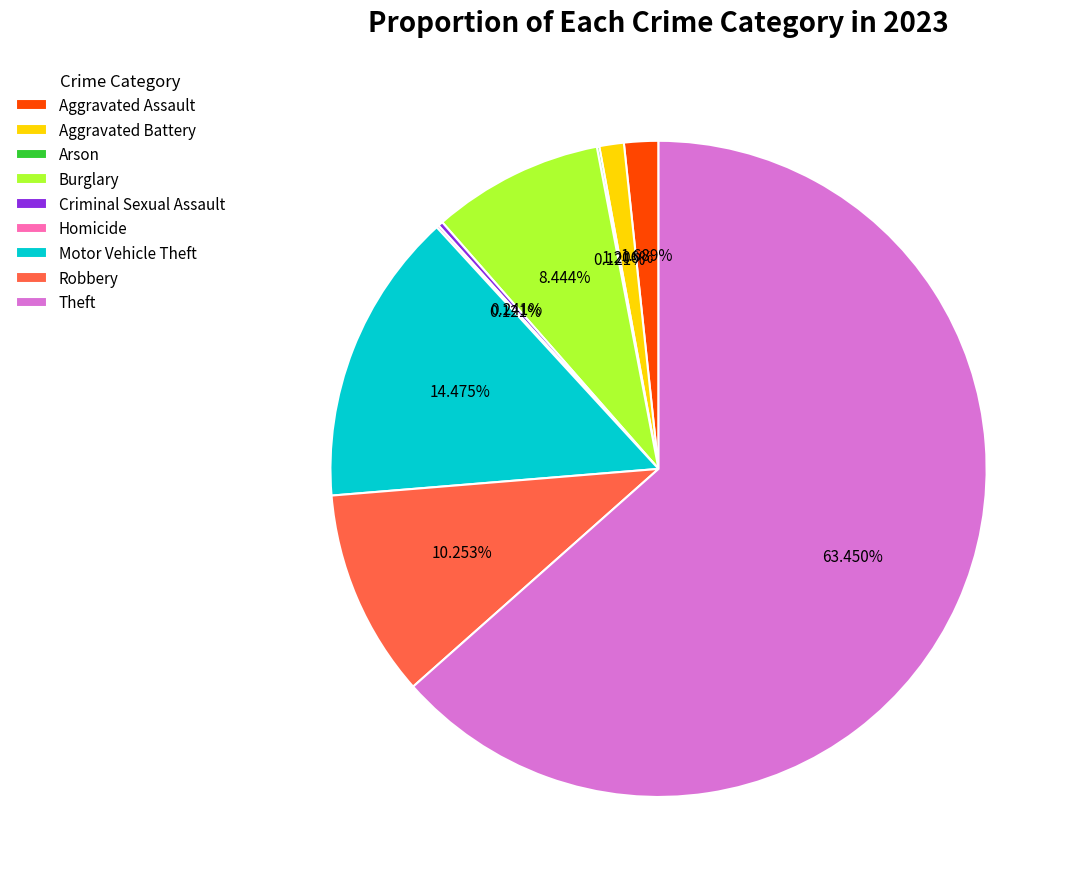

What percentage is NOT represented by Aggravated Assault?

98.3%